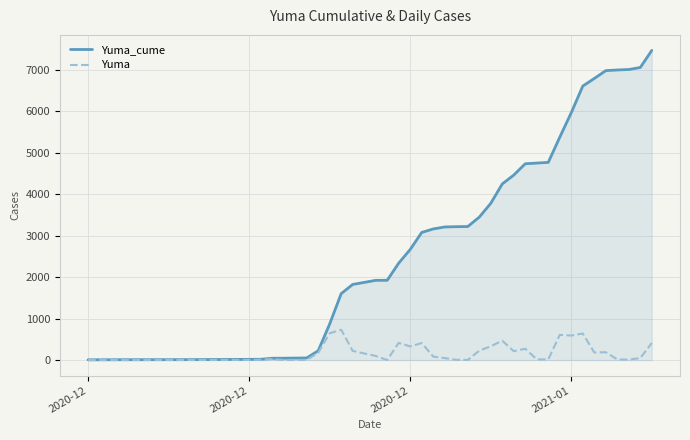

Which series has the largest range (max minus min)?

Yuma_cume